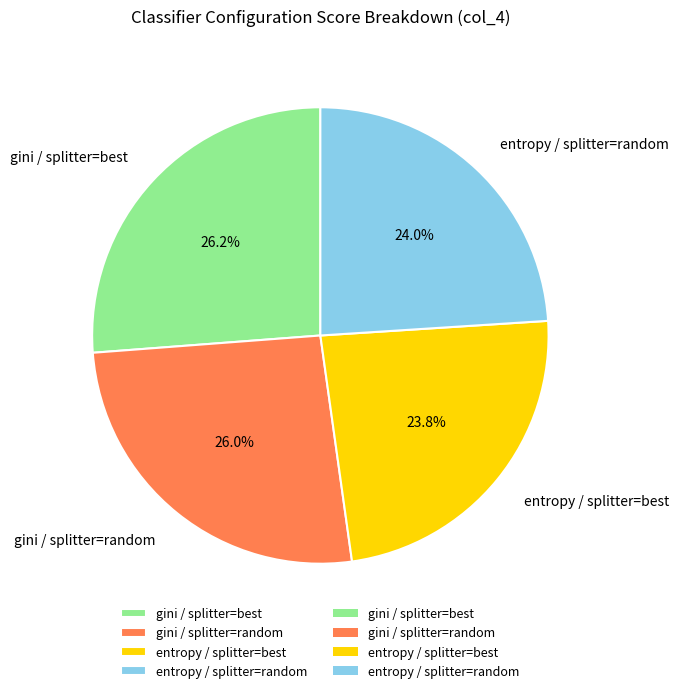

To the nearest percent, what portion does gini / splitter=best represent?

26%